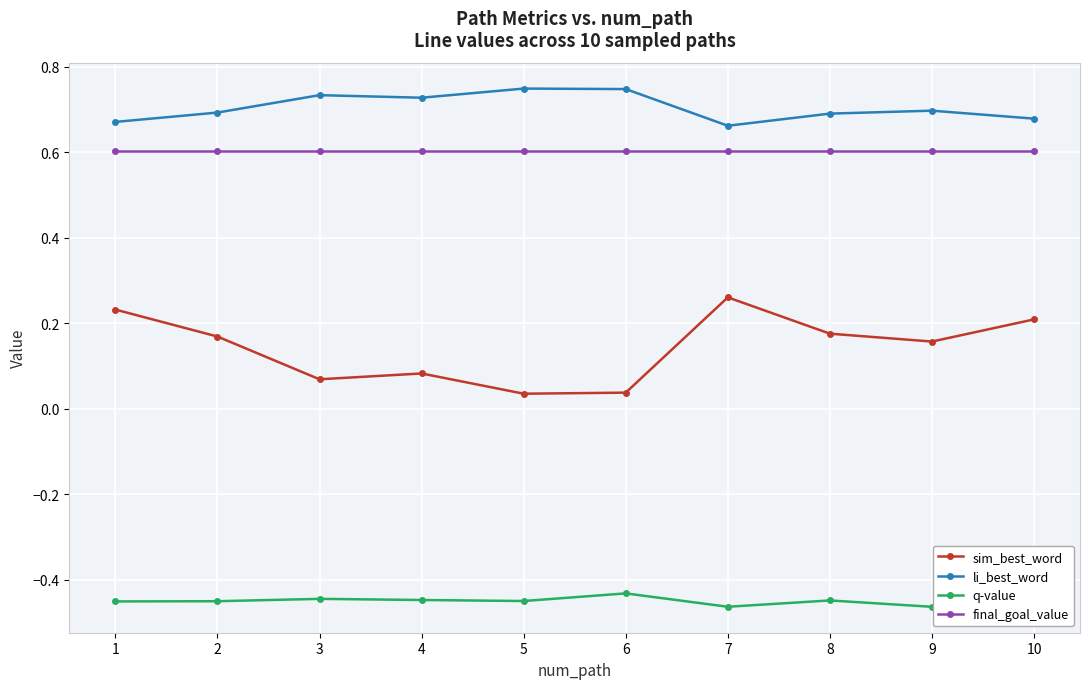

The value of li_best_word at 2 is 0.5. True or false?

False